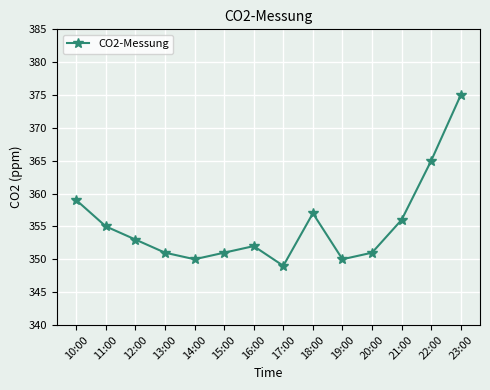

True or false: the data shows 356 at 21:00.

True